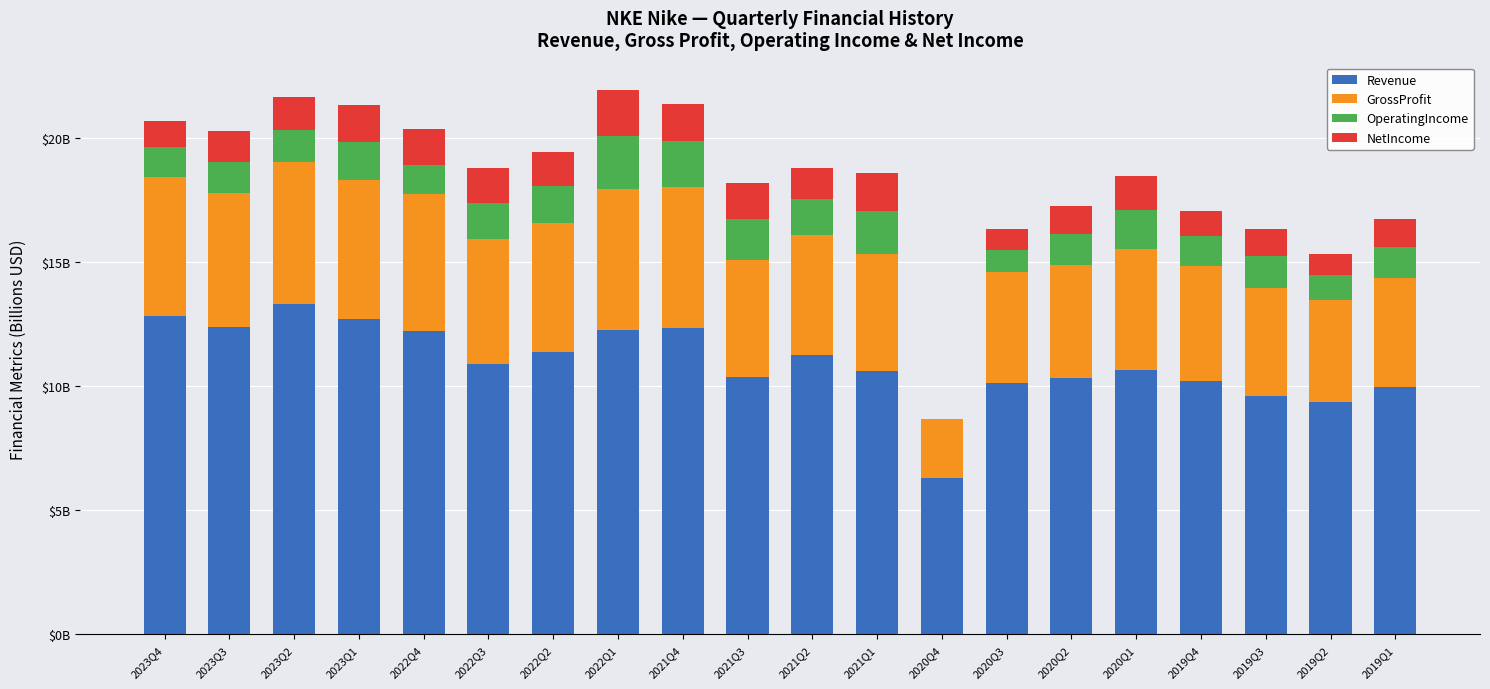

Which has a higher value, 2021Q2 or 2020Q2?

2021Q2